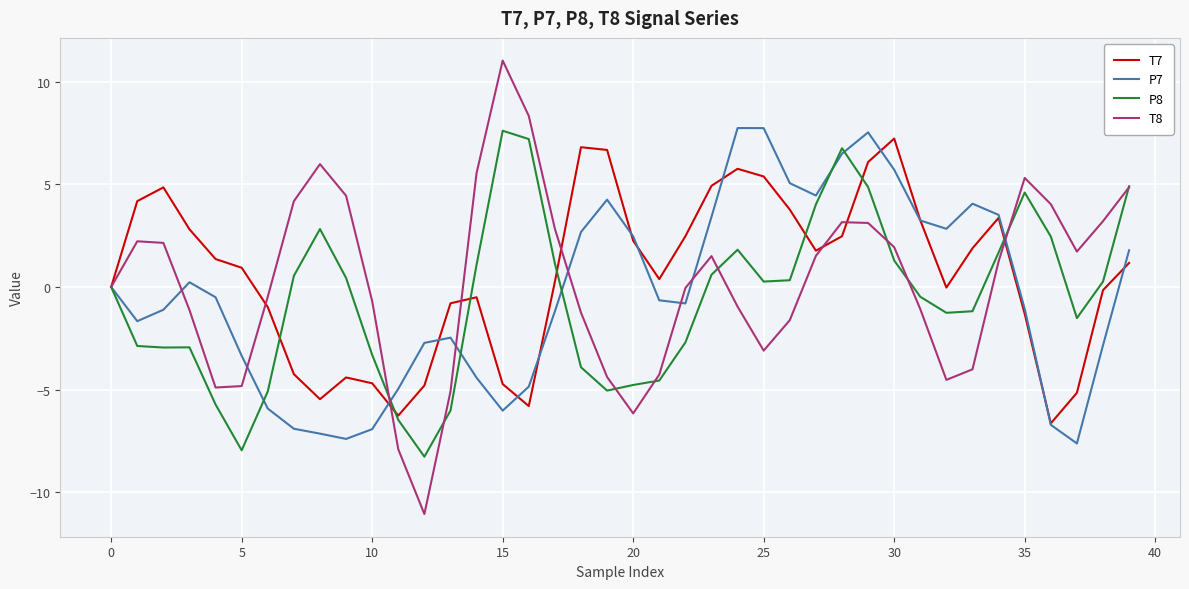

How many series are shown in this chart?

4